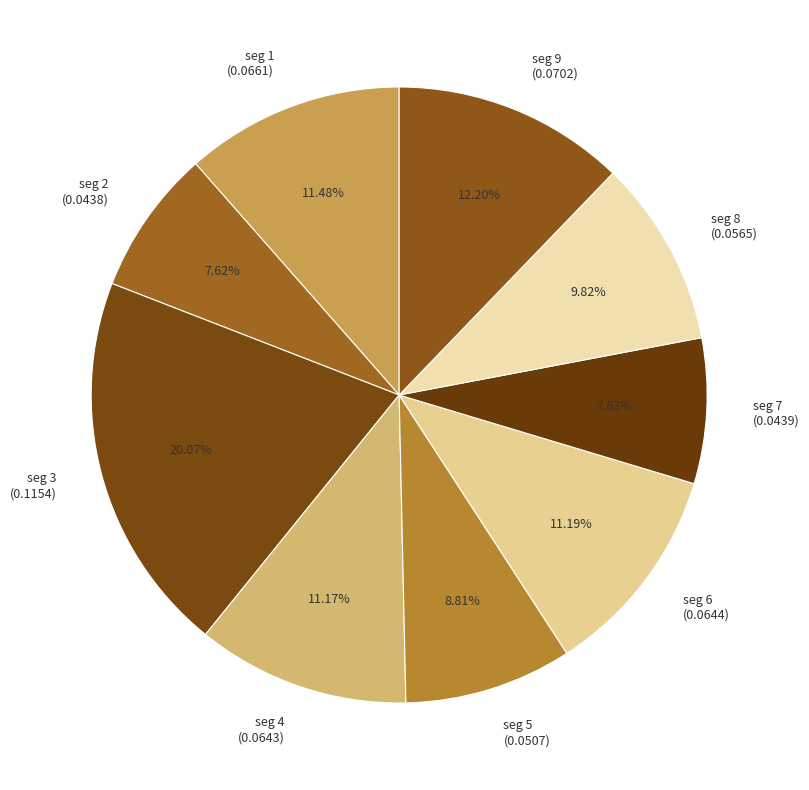

Does seg 6 (0.0644) represent more than half of the total?

No